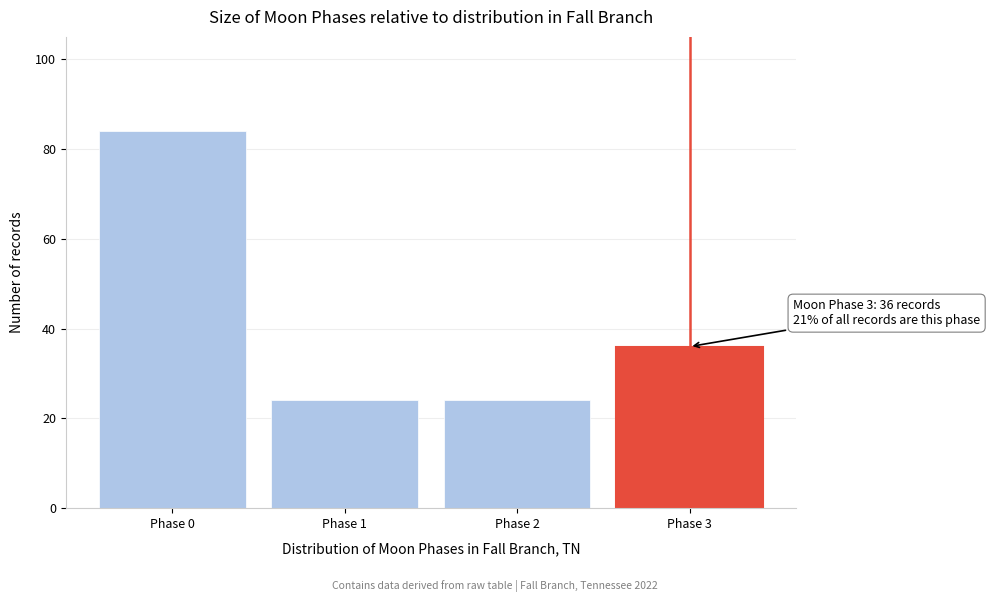

Reading left to right, extract all data points from this chart.

Phase 0=84	Phase 1=24	Phase 2=24	Phase 3=36